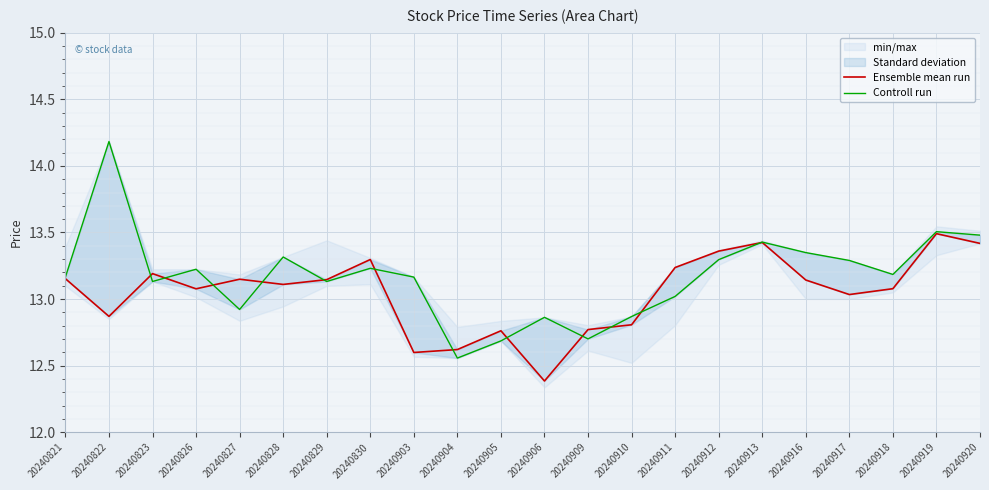

What is the difference between the Ensemble mean run values at 20240910 and 20240826?

0.3